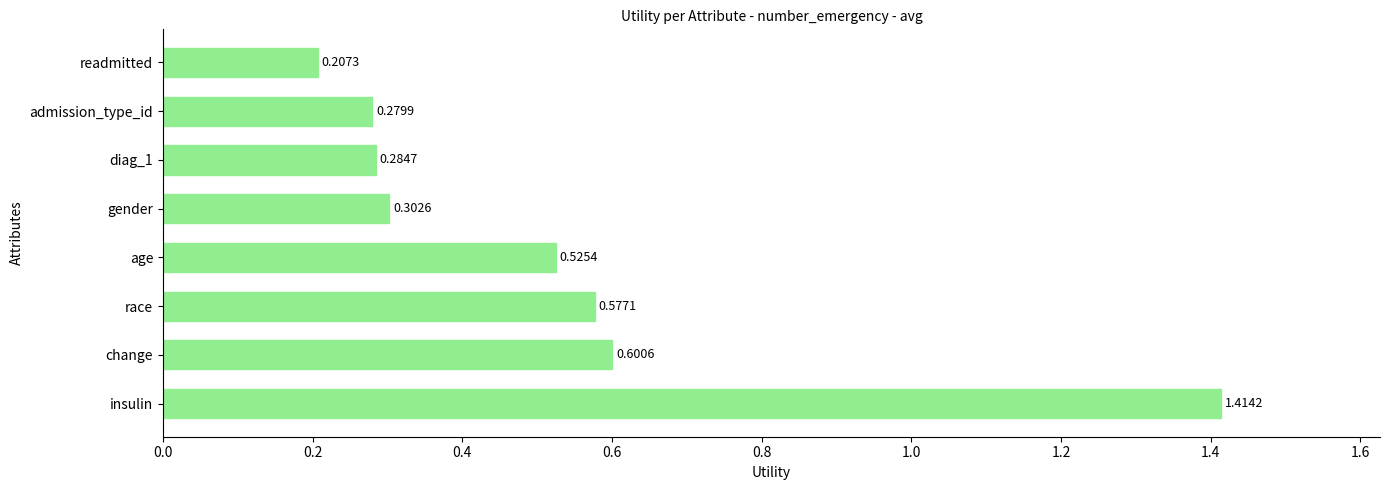

What is the difference between the maximum and minimum values?

1.2